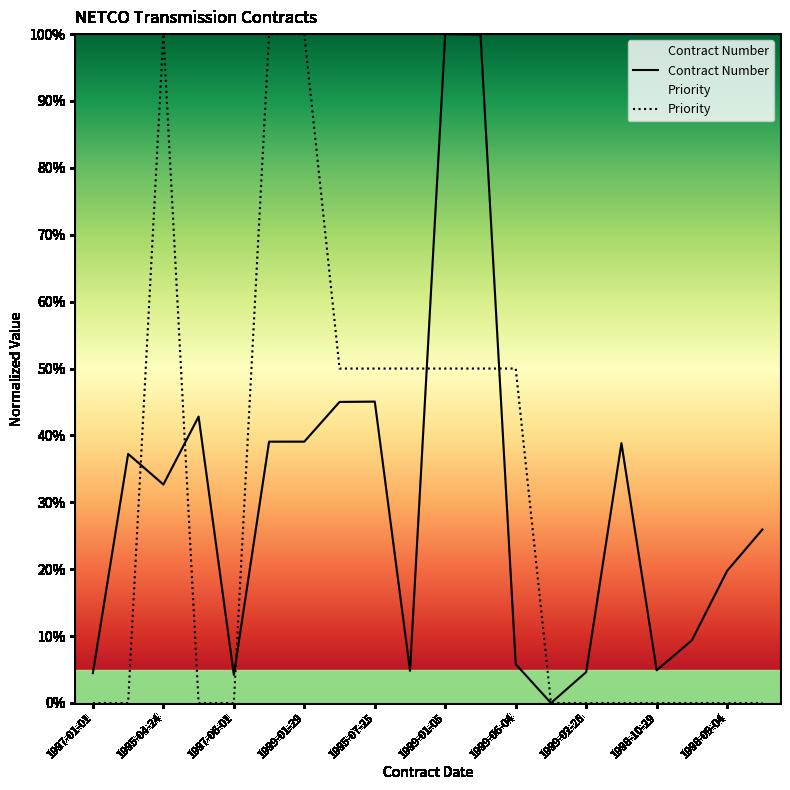

What is the total value across all series at 1998-09-04?

19.8